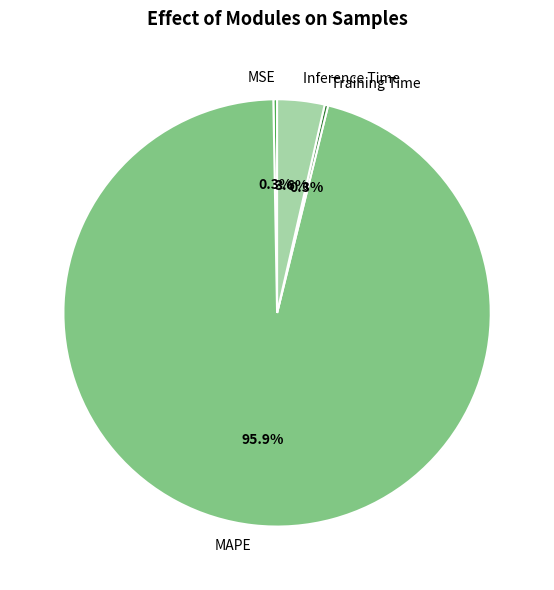

What portion of the pie excludes Inference Time?

96.4%